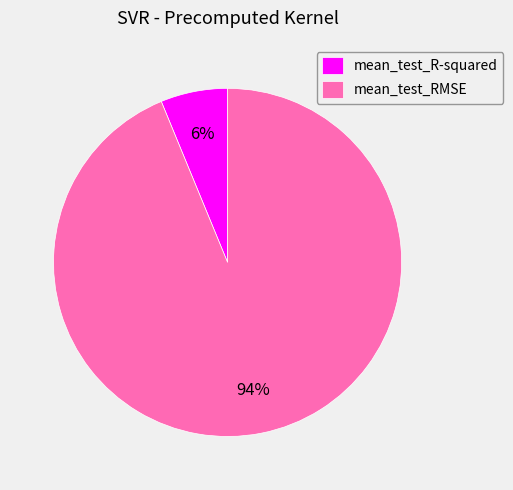

Between mean_test_R-squared and mean_test_RMSE, which is larger?

mean_test_RMSE